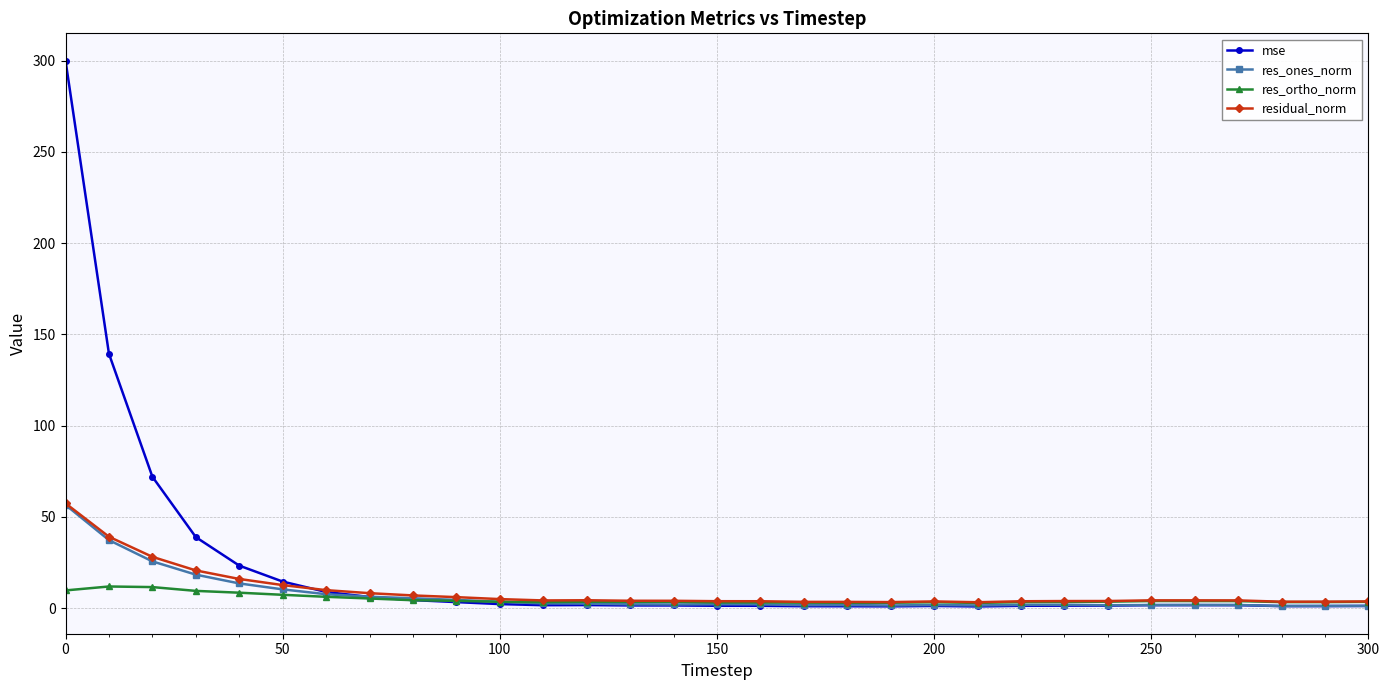

What are all the series names shown in the legend?

mse, res_ones_norm, res_ortho_norm, residual_norm